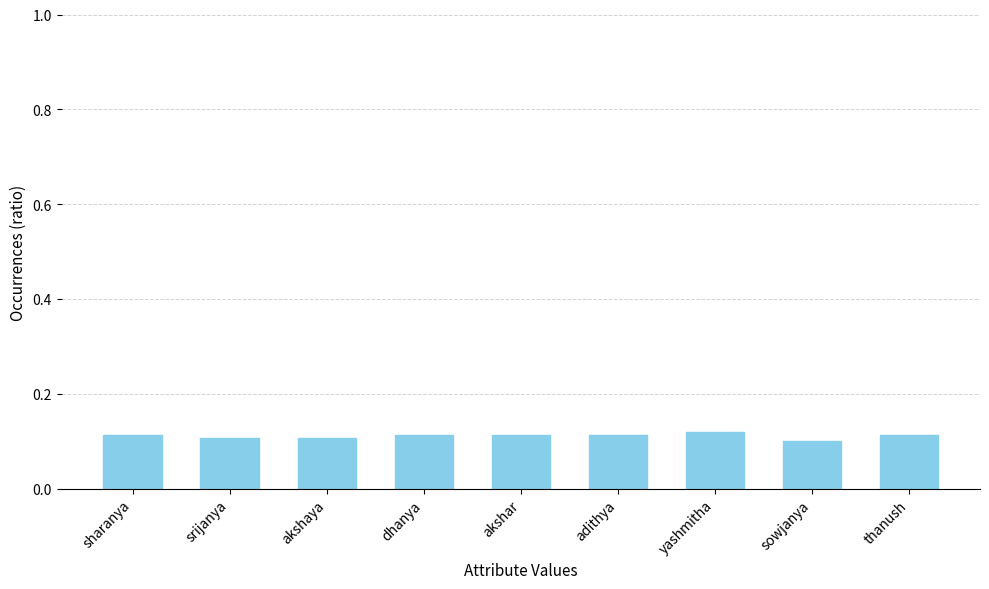

What is the label of the 3rd bar from the left?

akshaya